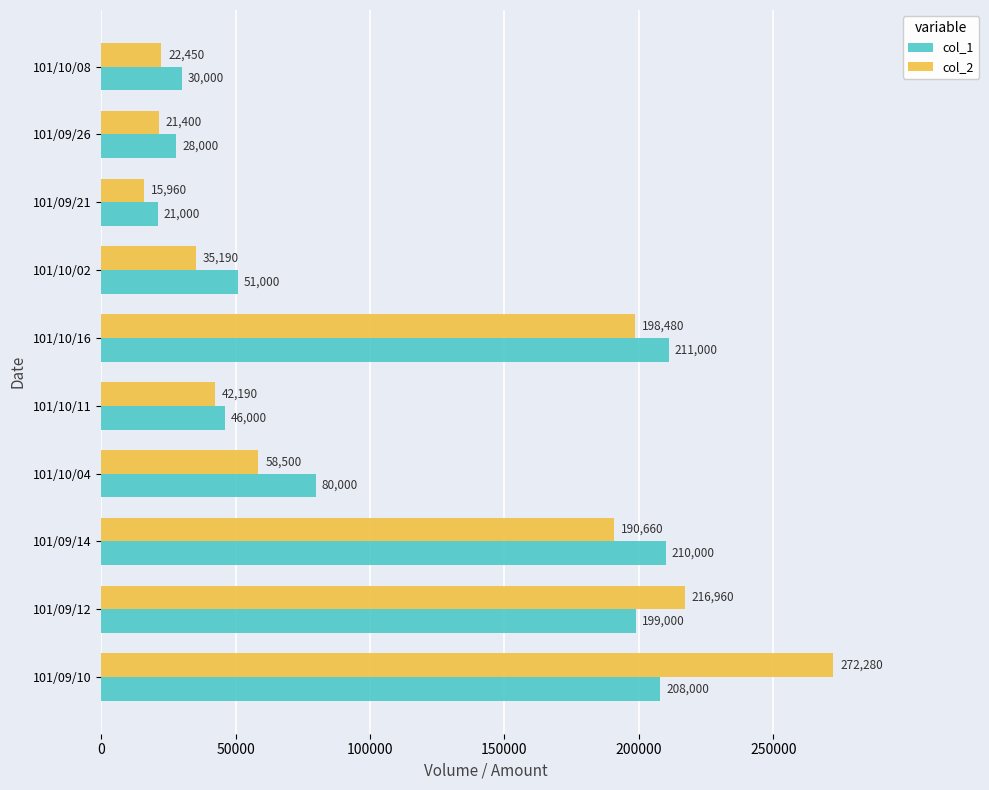

What is the sum of all col_1 values?

1084000